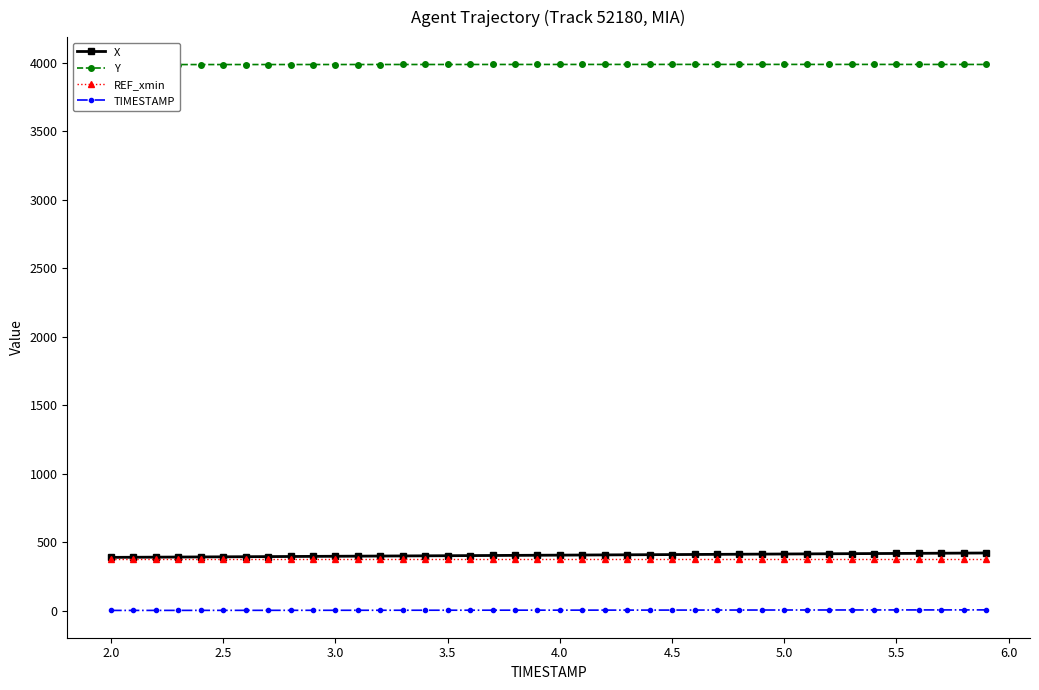

How many lines are shown in the chart?

4